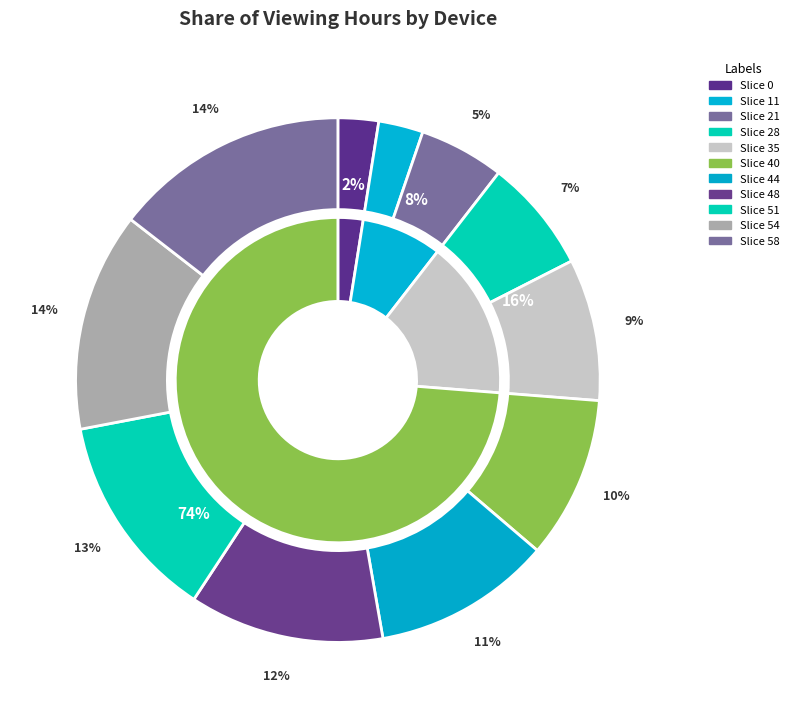

To the nearest percent, what portion does 58 represent?

14%